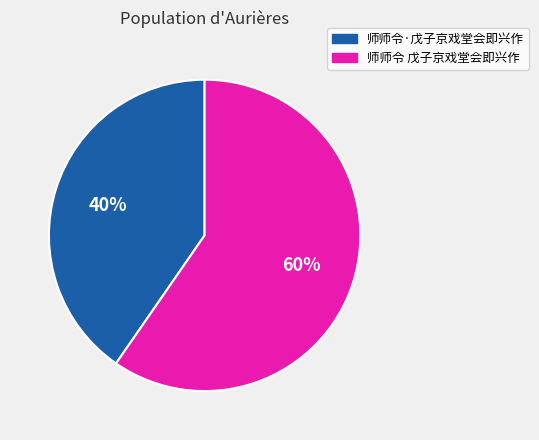

To the nearest percent, what is the combined percentage of 师师令·戊子京戏堂会即兴作 and 师师令 戊子京戏堂会即兴作?

100%